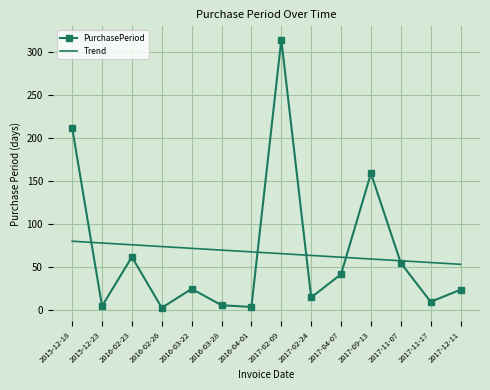

Is the value of PurchasePeriod at 2016-02-26 greater than the value of Trend at 2016-03-28?

No